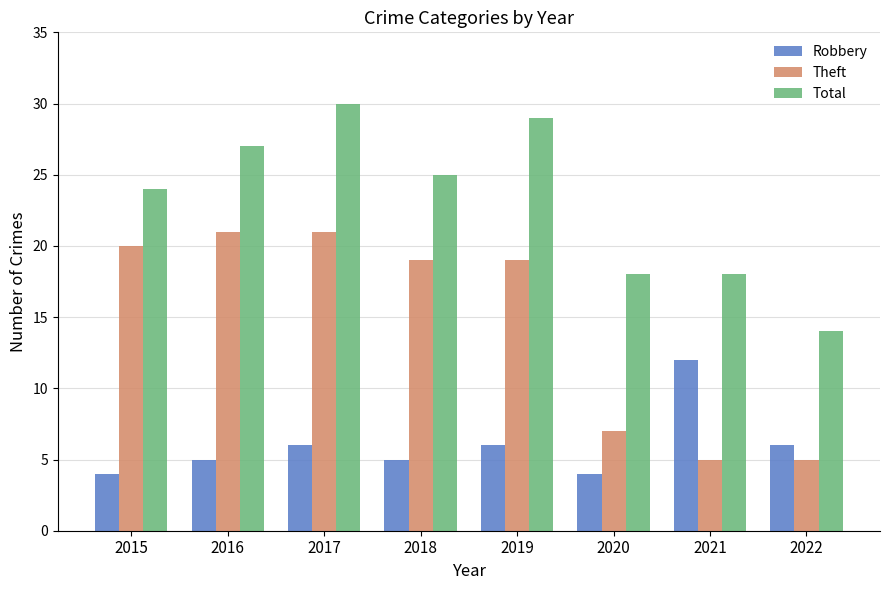

What is the sum of the Total values at 2019 and 2022?

43